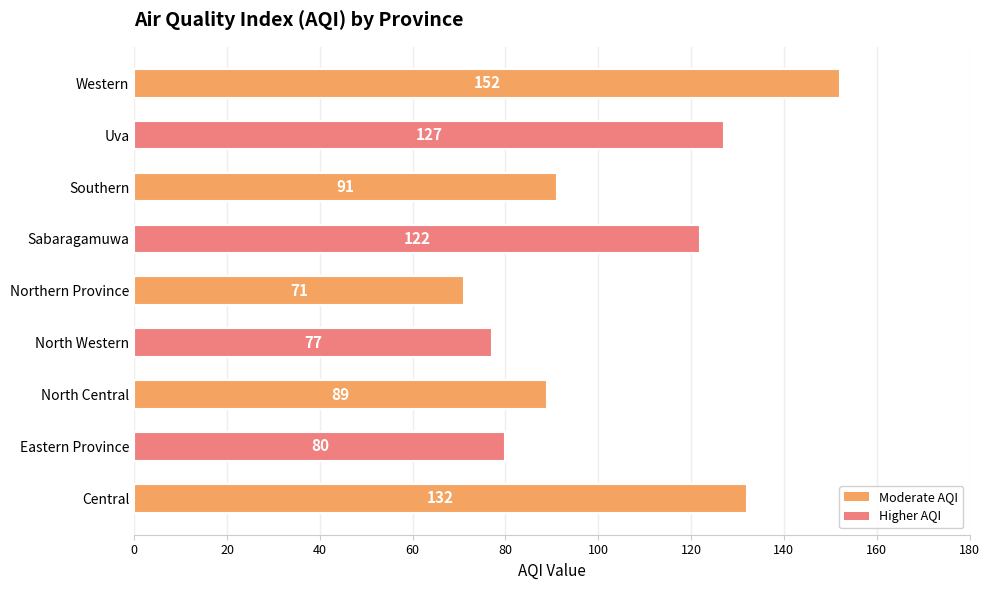

The value at North Western is 77. True or false?

True